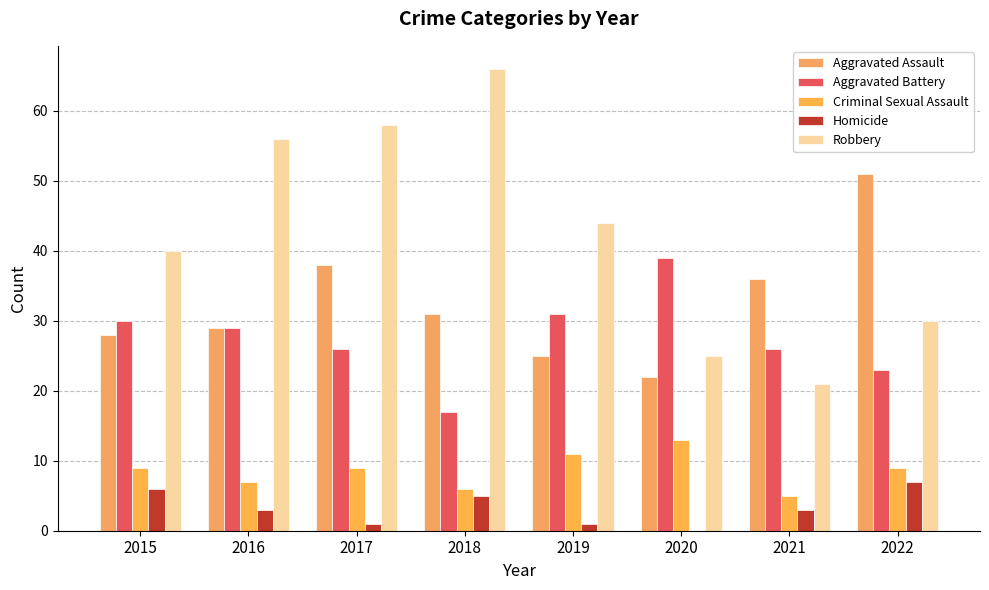

Reading right to left, extract all data points from this chart.

Aggravated Assault: 51	36	22	25	31	38	29	28
Aggravated Battery: 23	26	39	31	17	26	29	30
Criminal Sexual Assault: 9	5	13	11	6	9	7	9
Homicide: 7	3	0	1	5	1	3	6
Robbery: 30	21	25	44	66	58	56	40